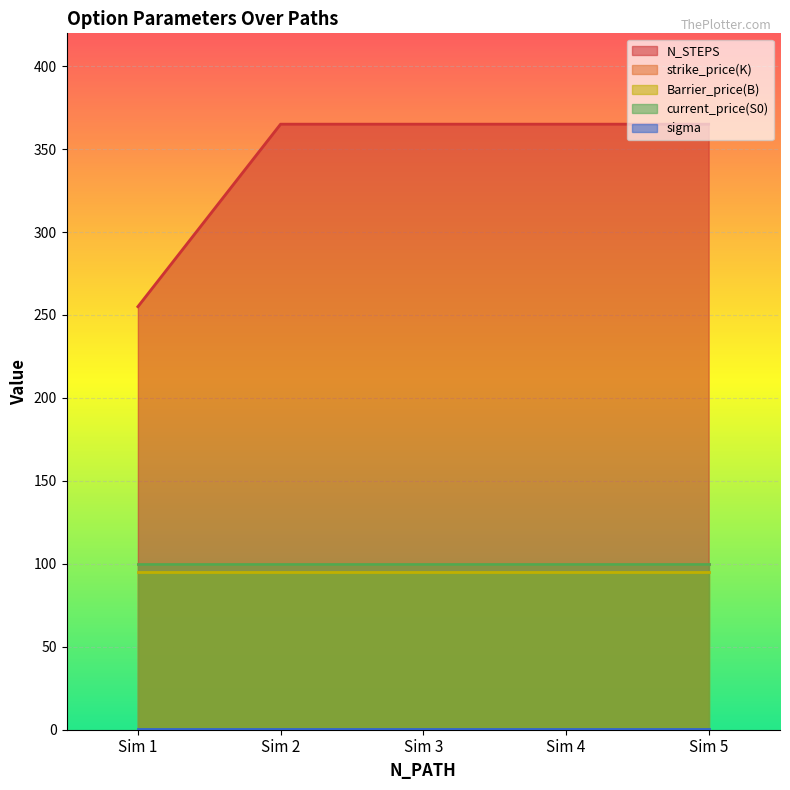

Is it true that Barrier_price(B) equals 43.9 at 1000000?

False